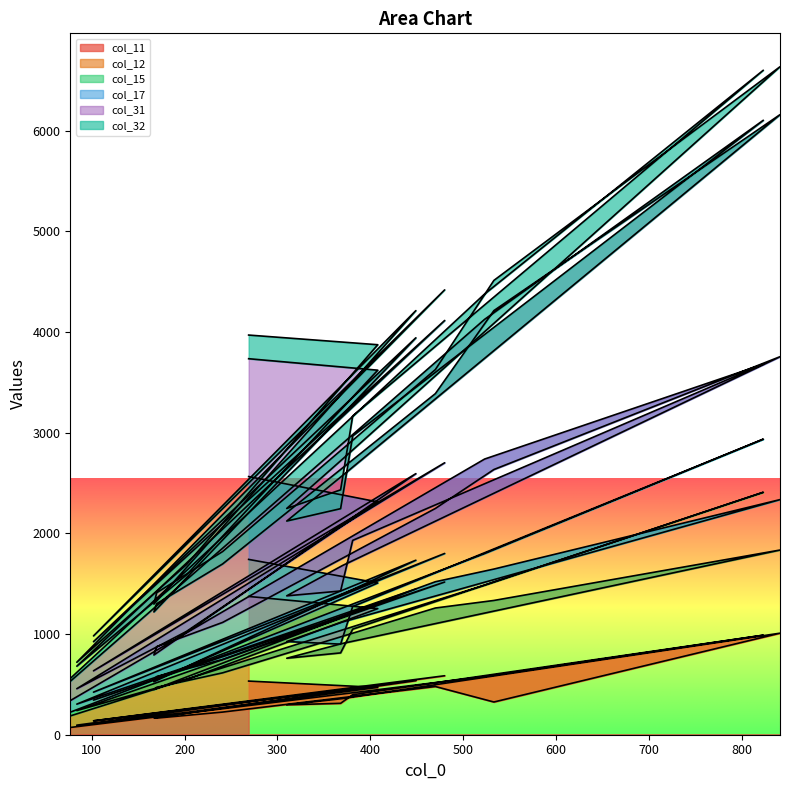

What is the label of the 16th point from the left?

368